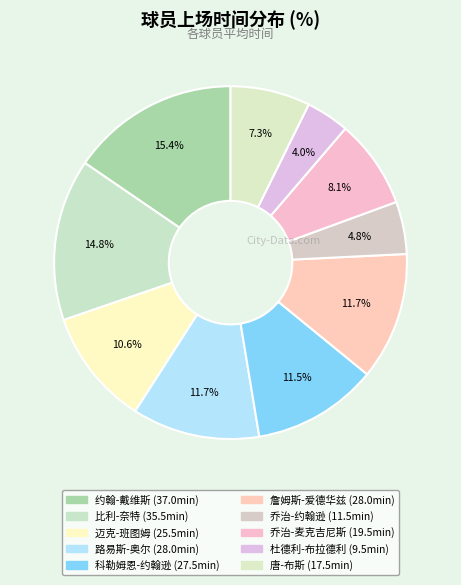

Which slice is the smallest?

杜德利-布拉德利